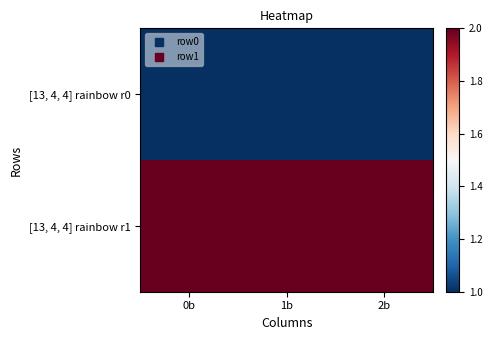

Rank the series at 2b from highest to lowest value.

[13, 4, 4] rainbow r1, [13, 4, 4] rainbow r0